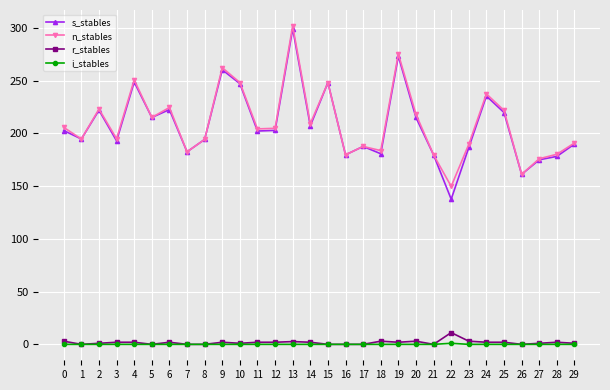

How many categories are shown in the chart?

30